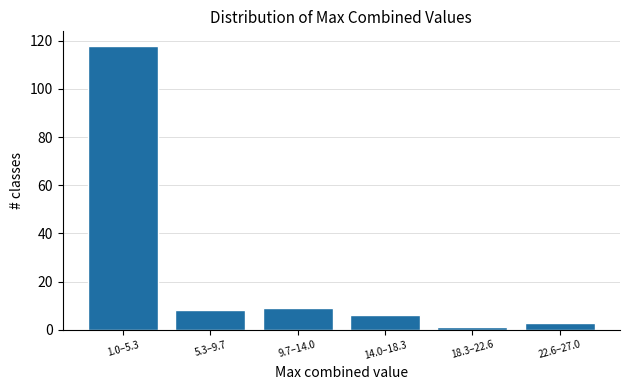

Reading left to right, extract all data points from this chart.

1.0–5.3=118	5.3–9.7=8	9.7–14.0=9	14.0–18.3=6	18.3–22.6=1	22.6–27.0=3